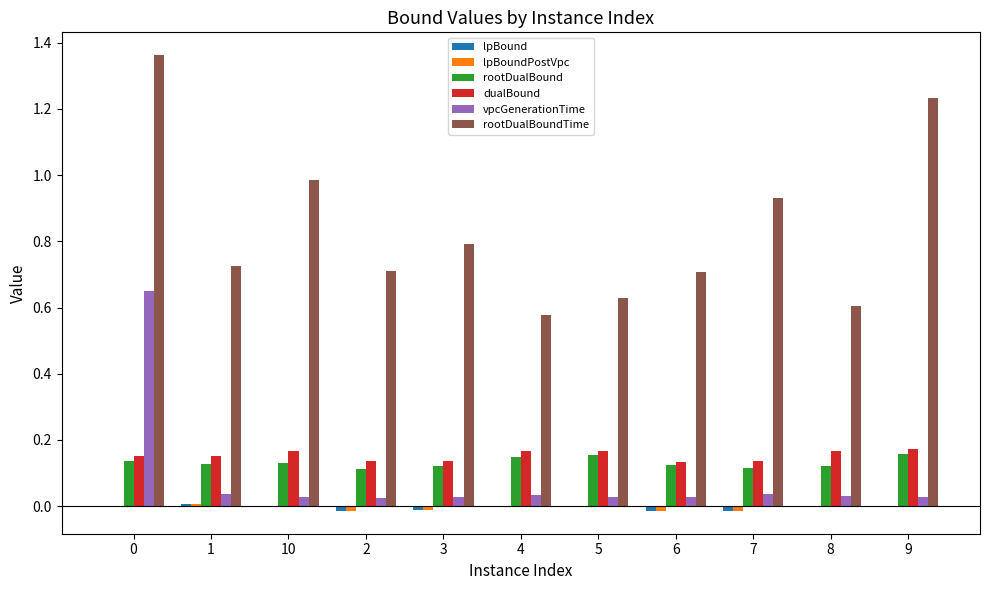

True or false: rootDualBound has a value of 0.2 at 7.

False